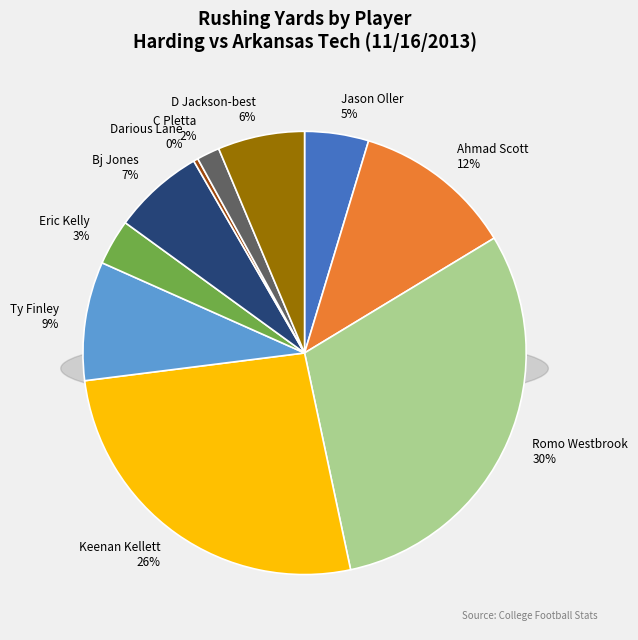

Rank the categories by value from lowest to highest.

Darious Lane, C Pletta, Eric Kelly, Jason Oller, D Jackson-best, Bj Jones, Ty Finley, Ahmad Scott, Keenan Kellett, Romo Westbrook